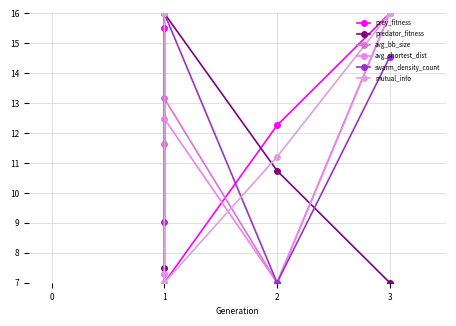

What are all the series names shown in the legend?

prey_fitness, predator_fitness, avg_bb_size, avg_shortest_dist, swarm_density_count, mutual_info